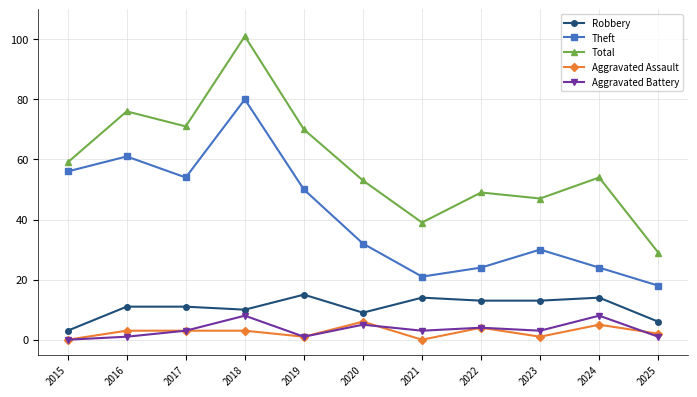

Reading right to left, what are all the values shown in this chart?

Robbery: 6	14	13	13	14	9	15	10	11	11	3
Theft: 18	24	30	24	21	32	50	80	54	61	56
Total: 29	54	47	49	39	53	70	101	71	76	59
Aggravated Assault: 2	5	1	4	0	6	1	3	3	3	0
Aggravated Battery: 1	8	3	4	3	5	1	8	3	1	0